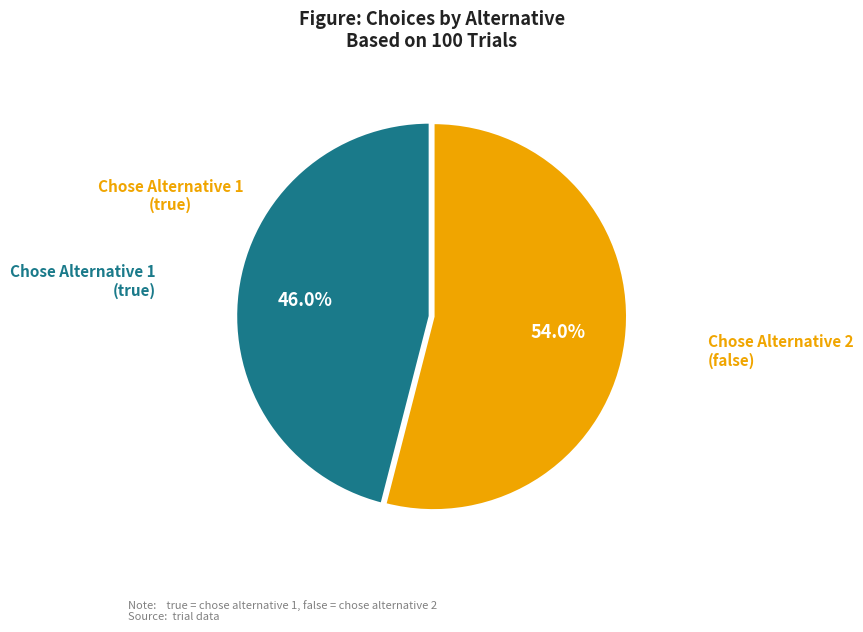

Is there any slice that represents more than half of the pie?

Yes